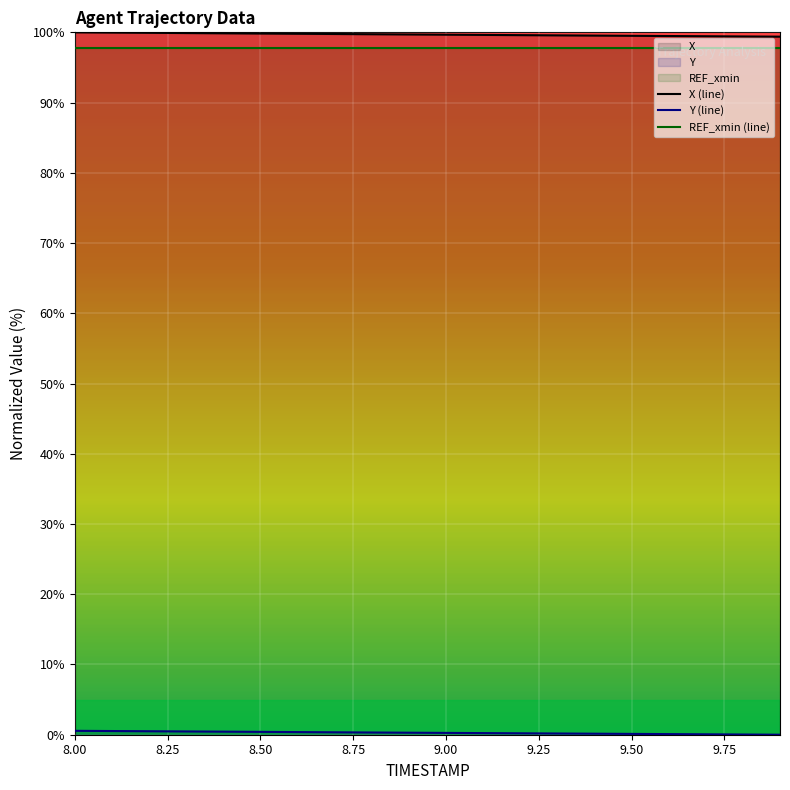

List the series in order of their overall mean, highest first.

X, Y